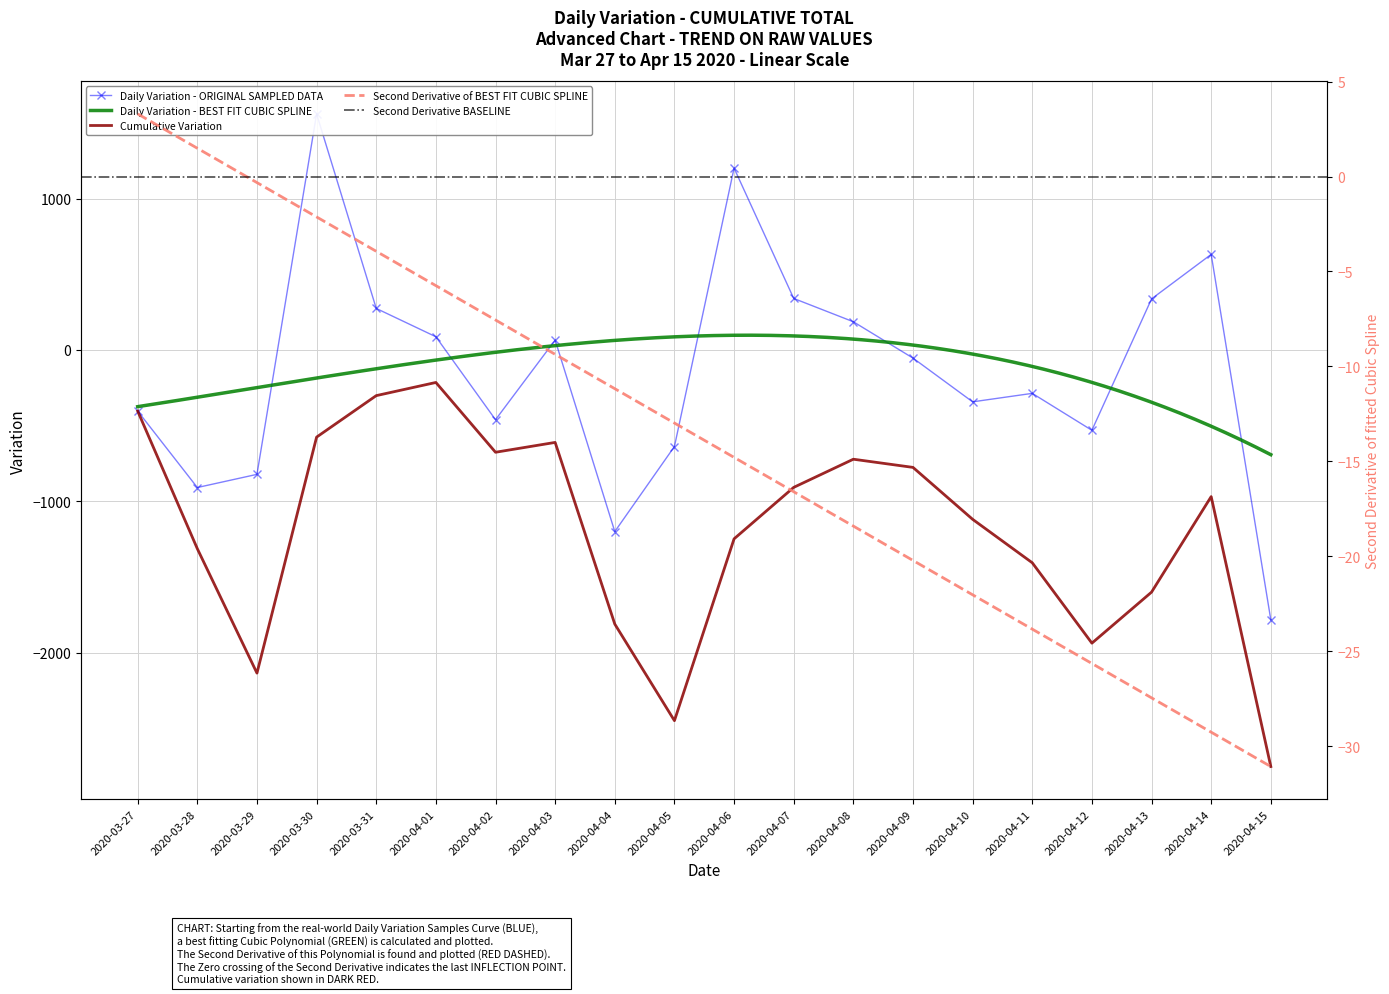

Reading left to right, extract all data points from this chart.

2020-03-27=-404	2020-03-28=-909	2020-03-29=-822	2020-03-30=1559	2020-03-31=274	2020-04-01=87	2020-04-02=-461	2020-04-03=65	2020-04-04=-1200	2020-04-05=-638	2020-04-06=1201	2020-04-07=340	2020-04-08=186	2020-04-09=-54	2020-04-10=-343	2020-04-11=-287	2020-04-12=-531	2020-04-13=337	2020-04-14=631	2020-04-15=-1783